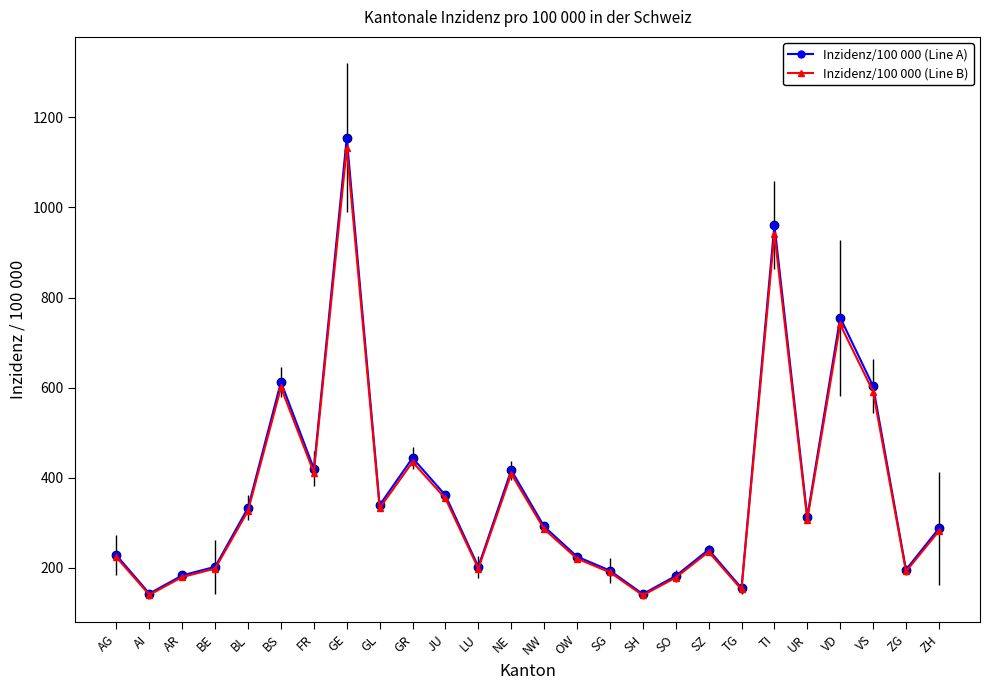

What is the maximum value shown in the chart?

1154.4